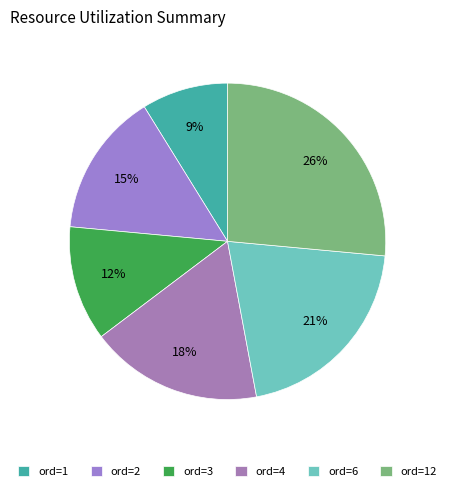

Count the number of slices in the pie.

6